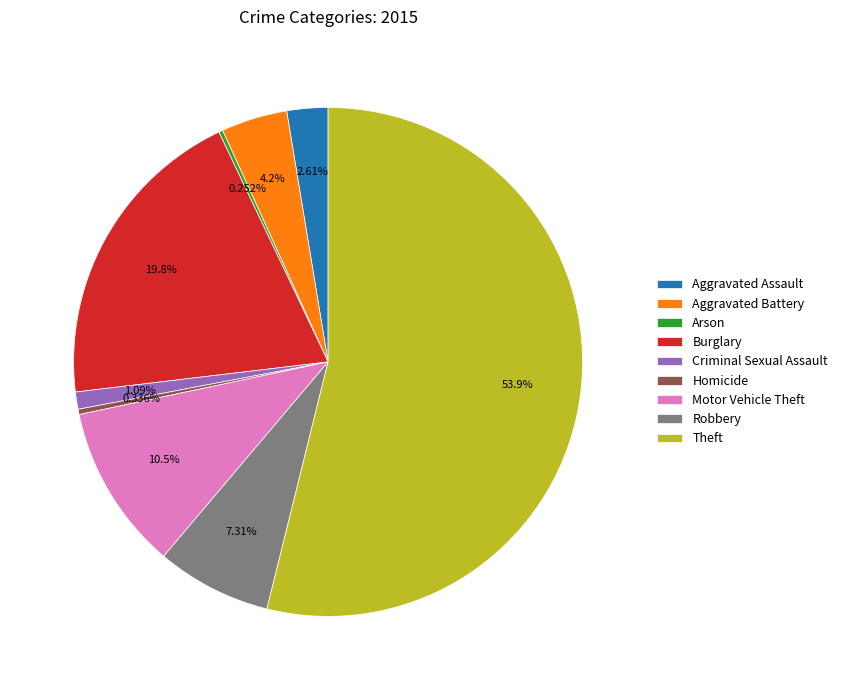

Is there any slice that represents more than half of the pie?

Yes